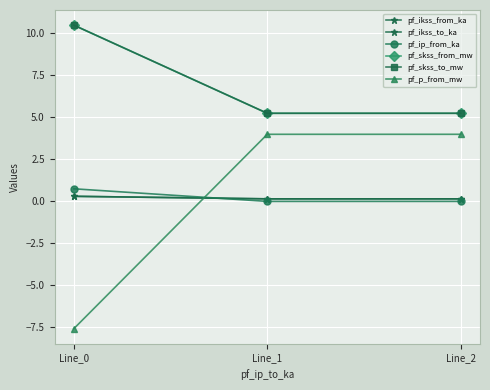

Does the chart have visible grid lines?

Yes